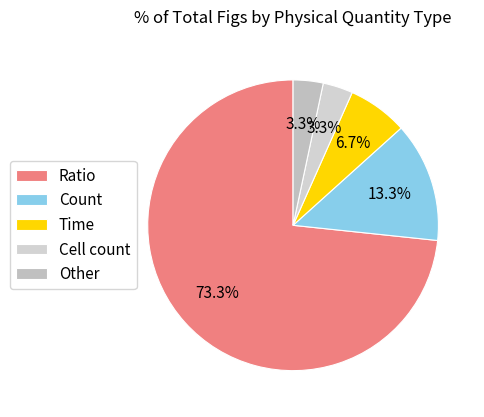

Is it true that Count is 13% of the pie?

True